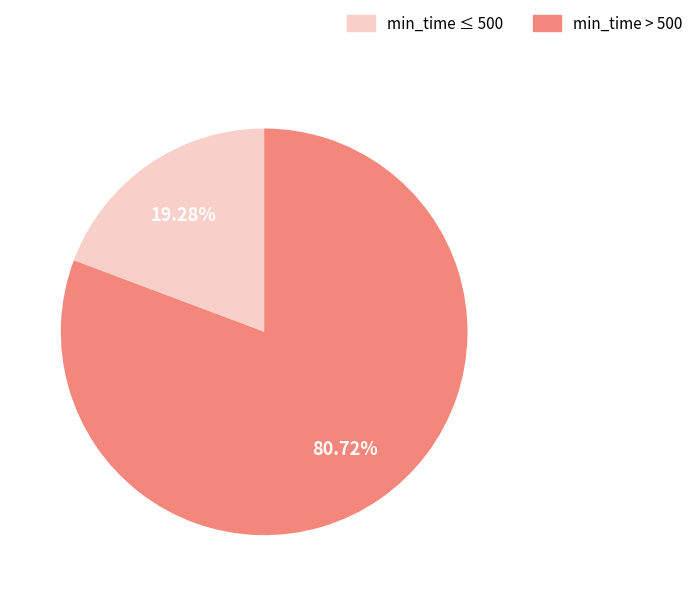

Is there a majority slice in this chart?

Yes